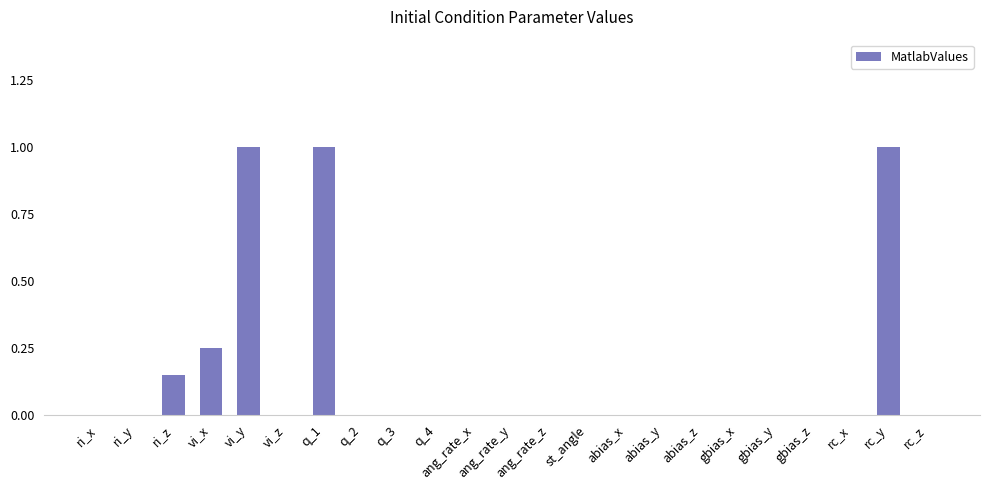

Does the chart contain stacked bars?

No